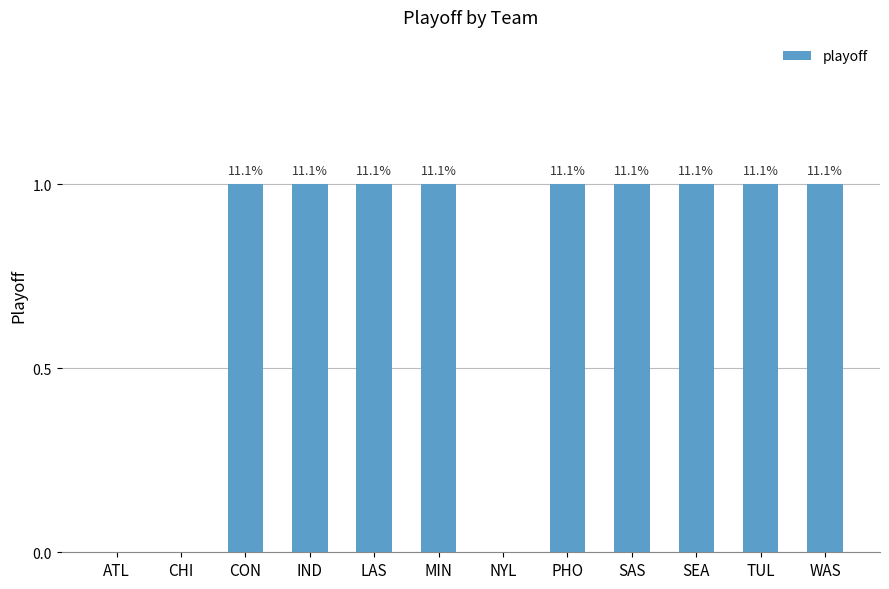

What is the average value?

1